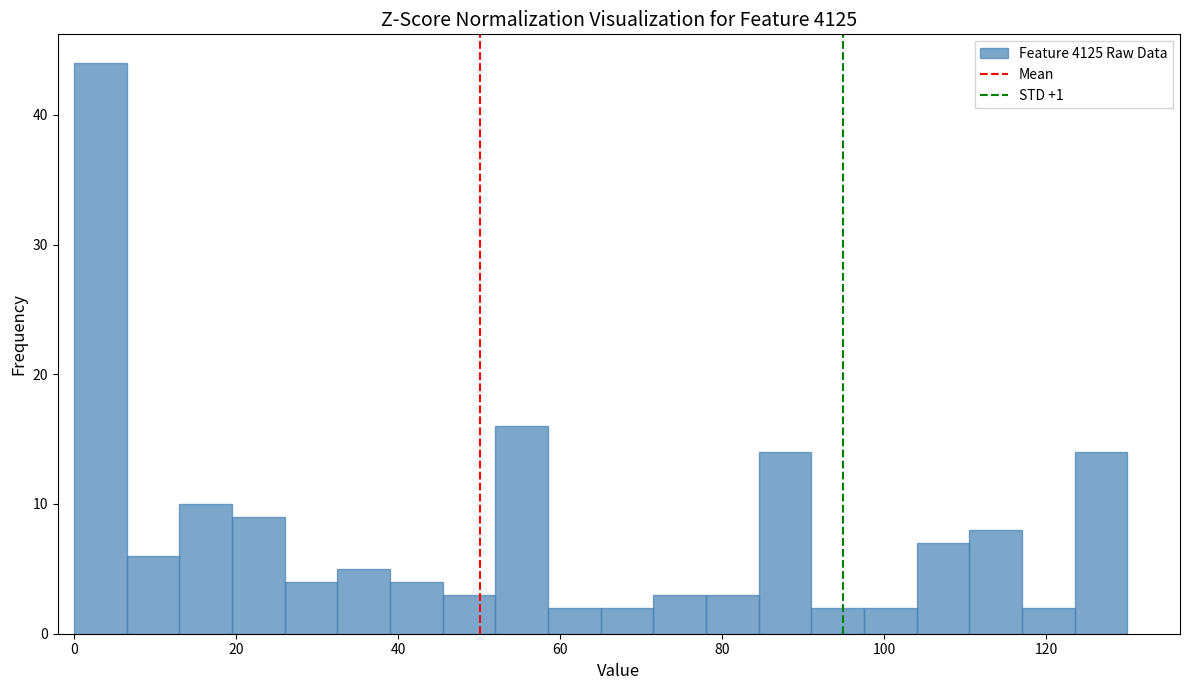

Read against the x-axis, roughly where is the centre of the tallest bar?

4